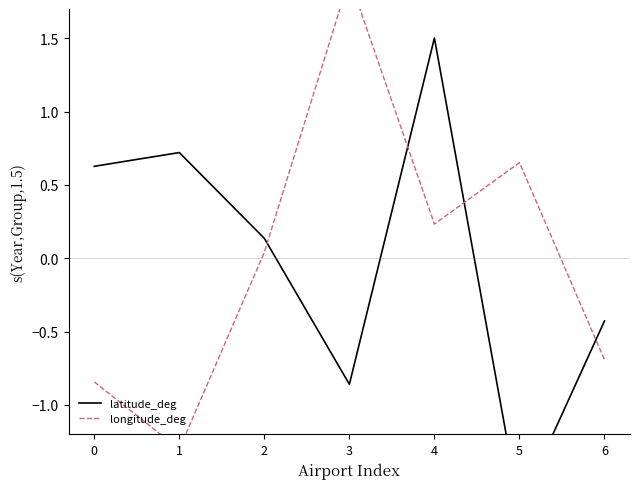

Where is latitude_deg nearest to the value 0?

2